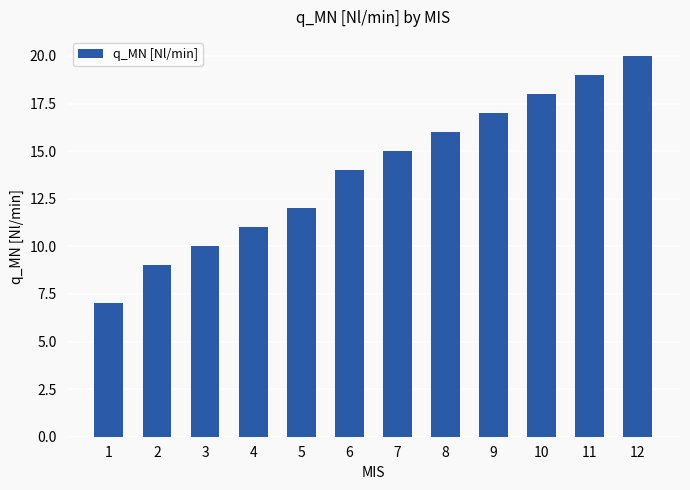

What is the difference between the values at 1 and 5?

5